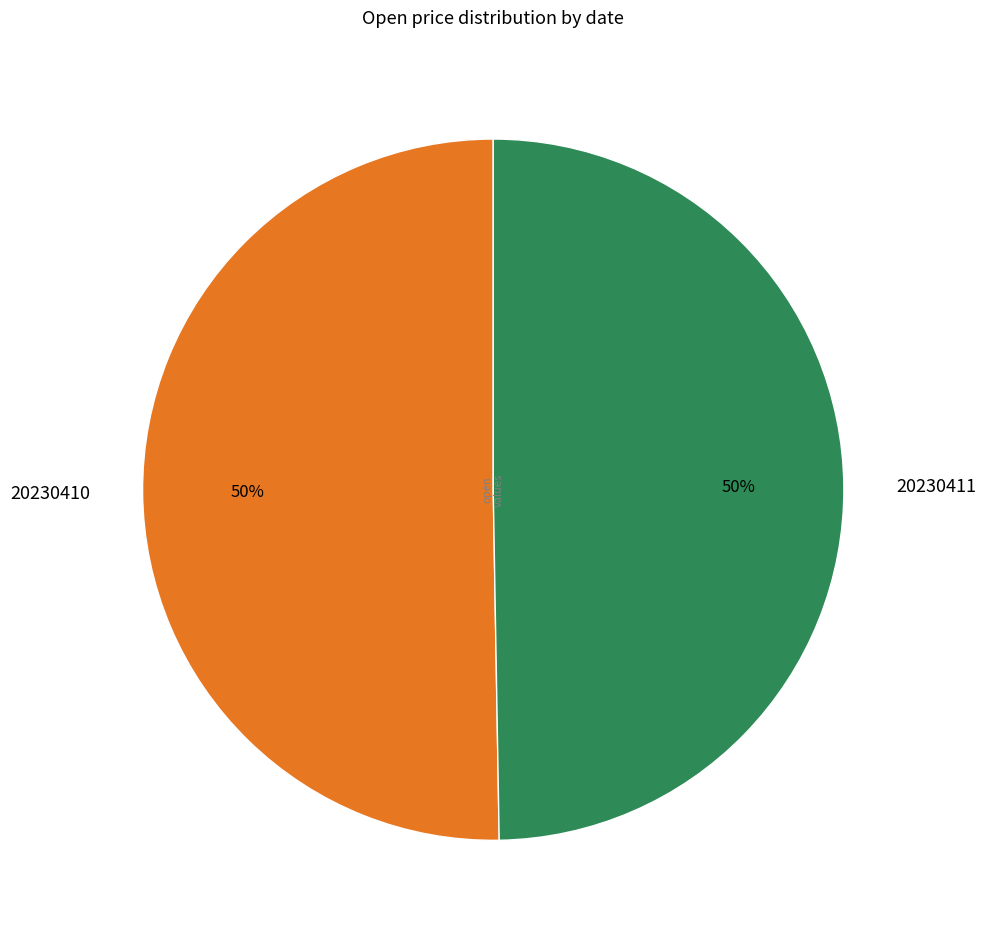

To the nearest percent, what is the average slice percentage?

50%